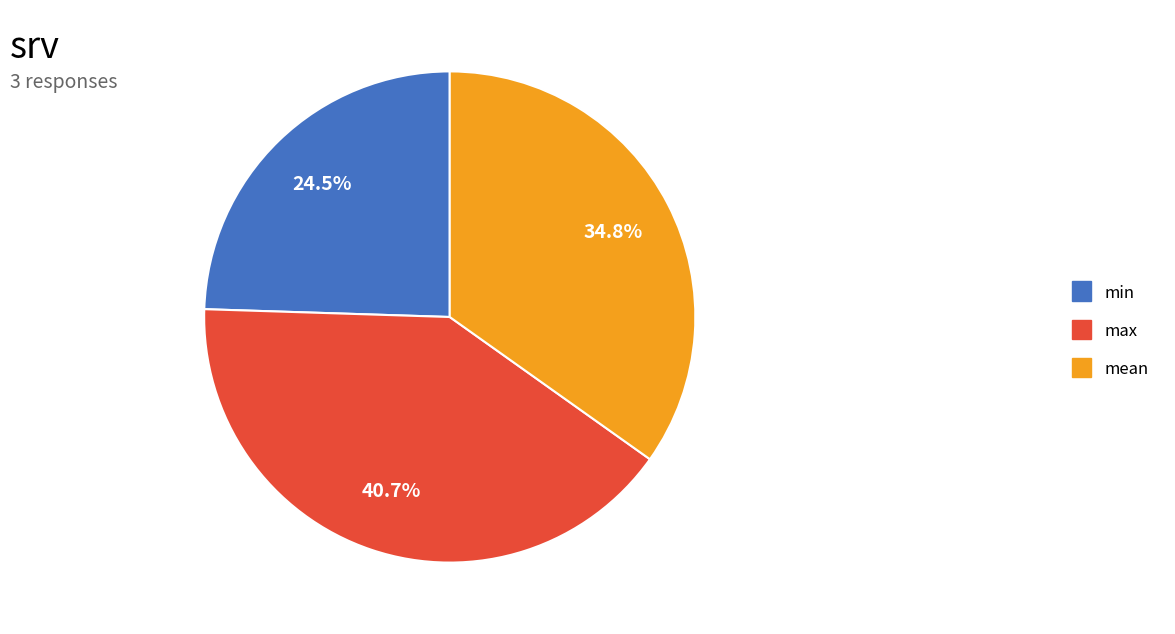

How many segments does this pie chart have?

3